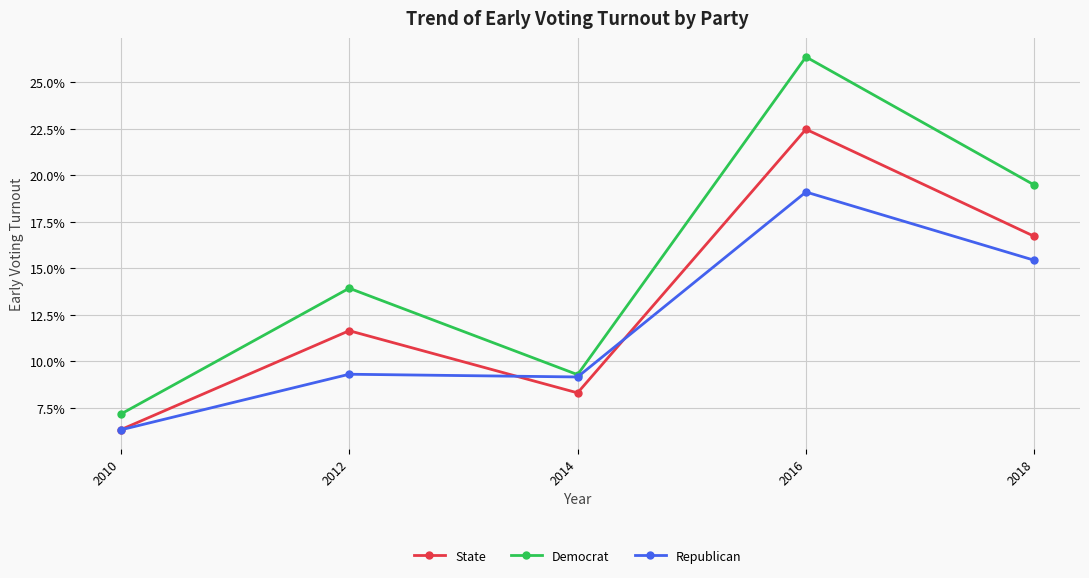

Reading right to left, transcribe all the data shown in this chart.

State: 0.2	0.2	0.1	0.1	0.1
Democrat: 0.2	0.3	0.1	0.1	0.1
Republican: 0.2	0.2	0.1	0.1	0.1